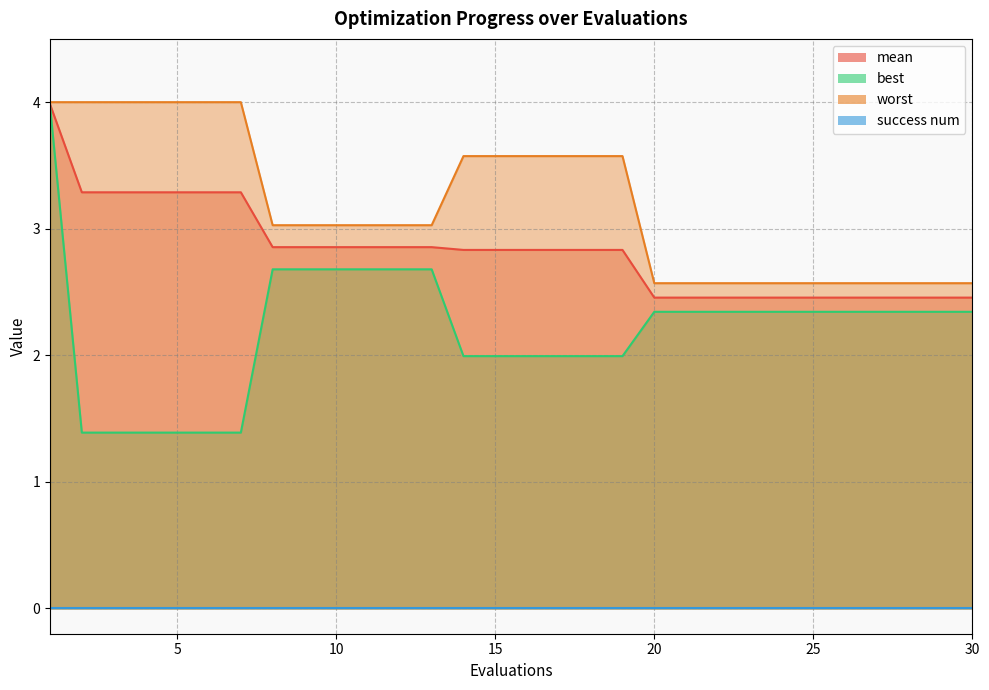

True or false: worst and mean cross at least once.

False